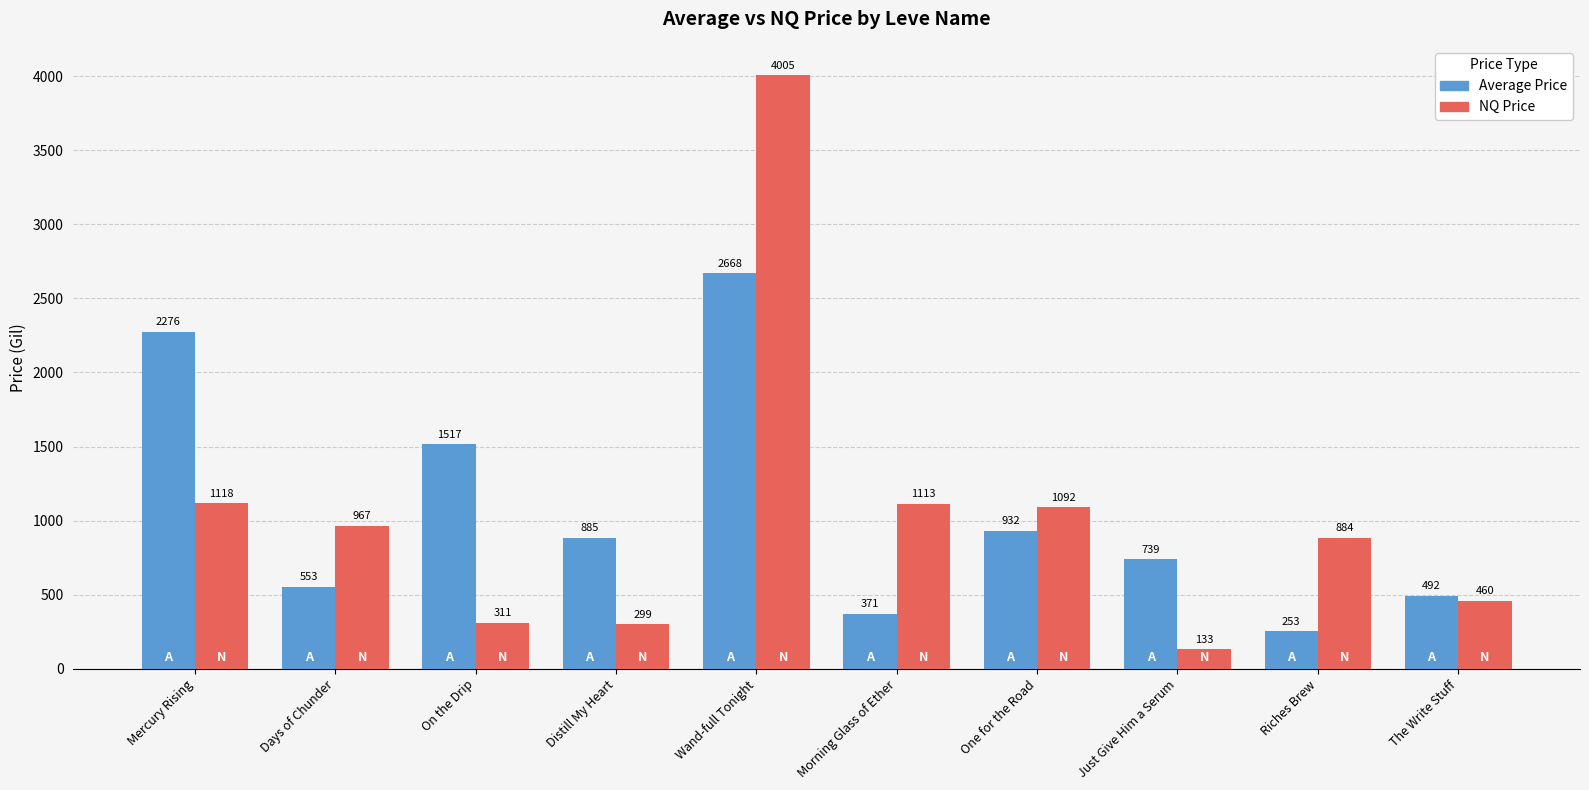

Between Mercury Rising and Distill My Heart, which series saw the biggest shift?

Average Price